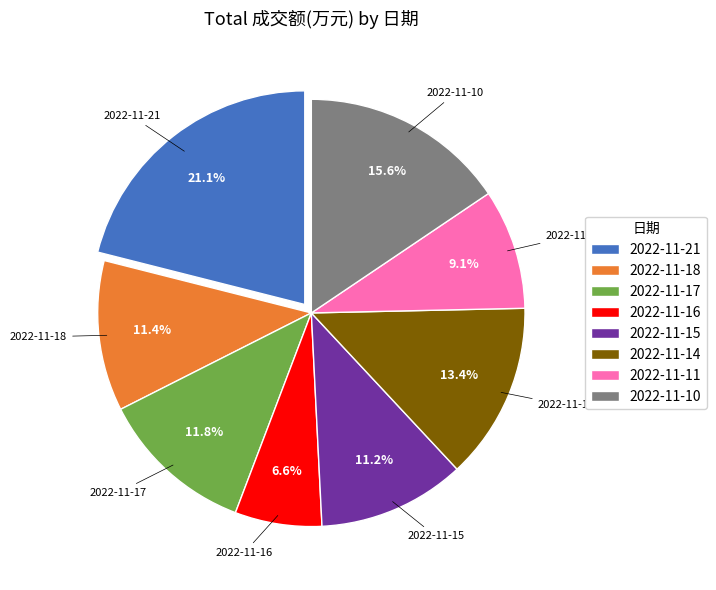

How many slices are in this pie chart?

8